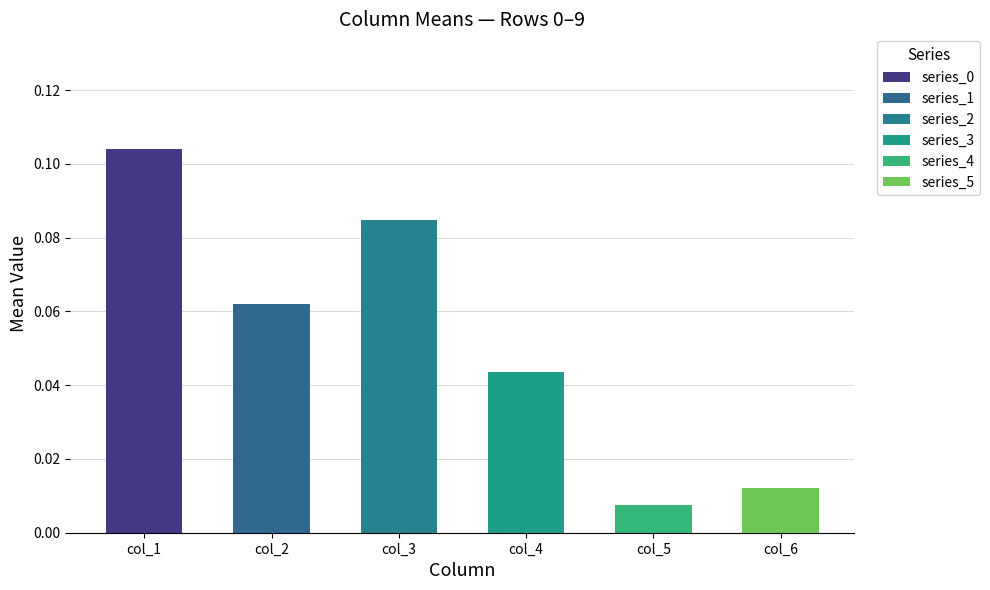

At which label is the value closest to 0?

col_5